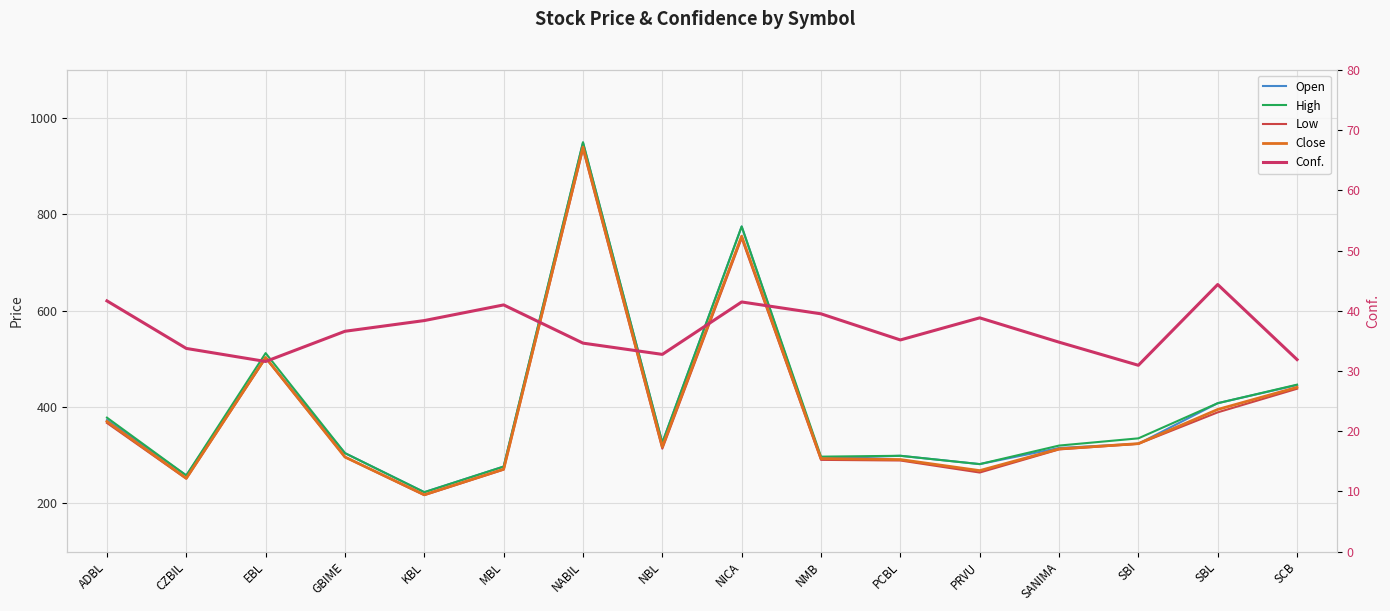

What is the spread (max minus min) of values at MBL?

235.4